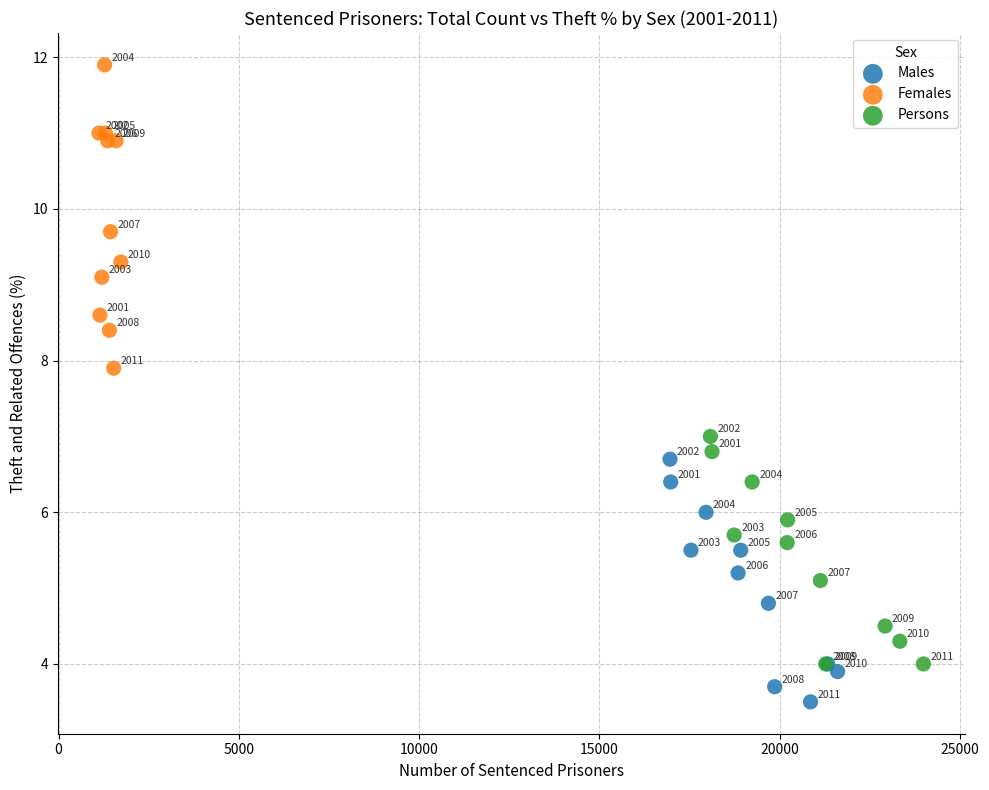

Which series reaches the maximum Y coordinate?

Females